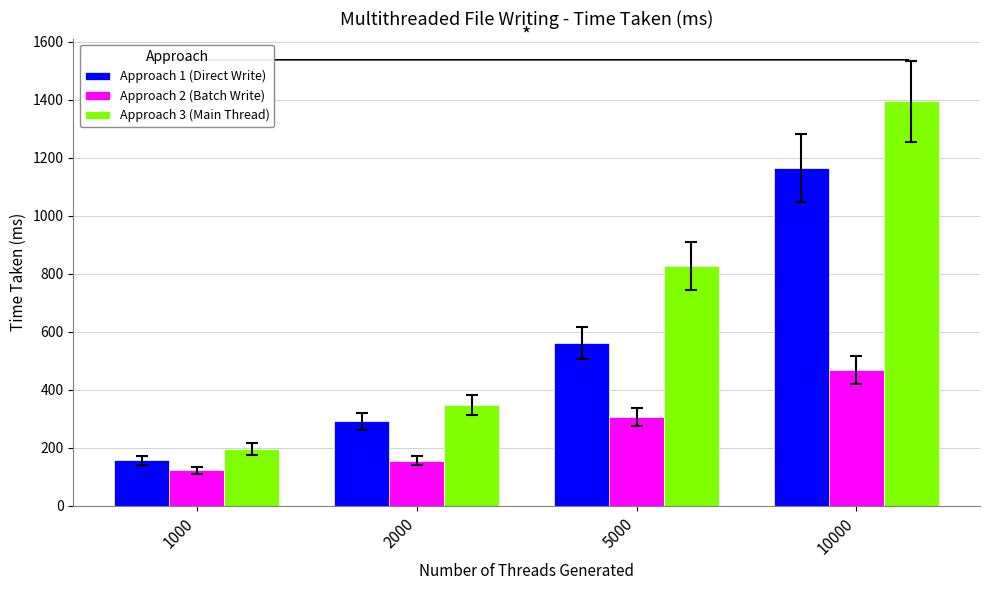

What are all the series names shown in the legend?

Approach 1 (Direct Write), Approach 2 (Batch Write), Approach 3 (Main Thread)